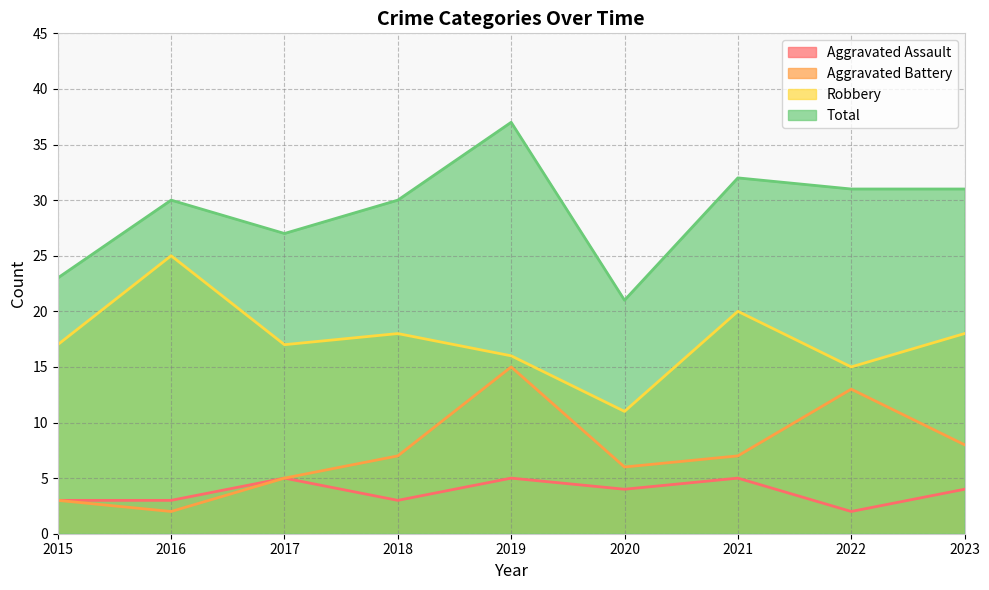

What is the greatest value displayed?

37